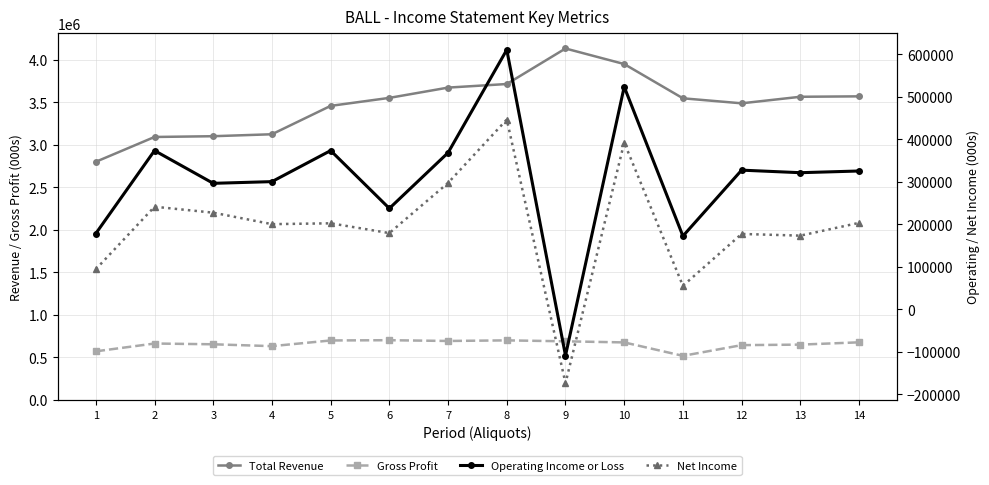

Is the value of Gross Profit at 14 greater than the value of Net Income at 13?

Yes